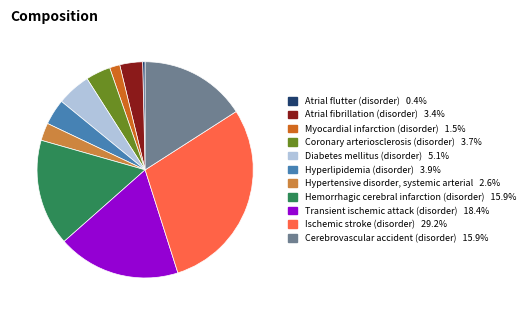

Is the sum of Atrial fibrillation (disorder) and Myocardial infarction (disorder) greater than half?

No